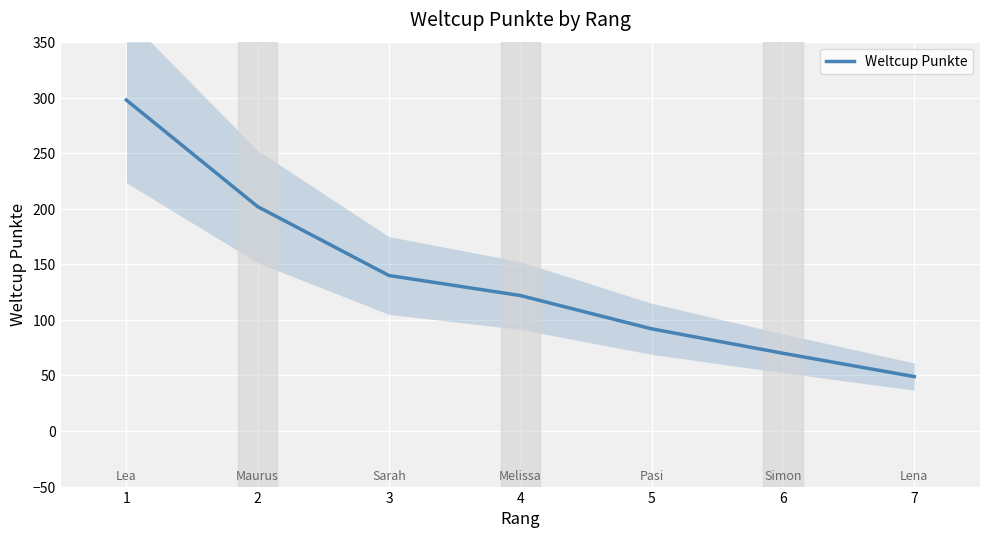

What is the smallest value displayed?

49